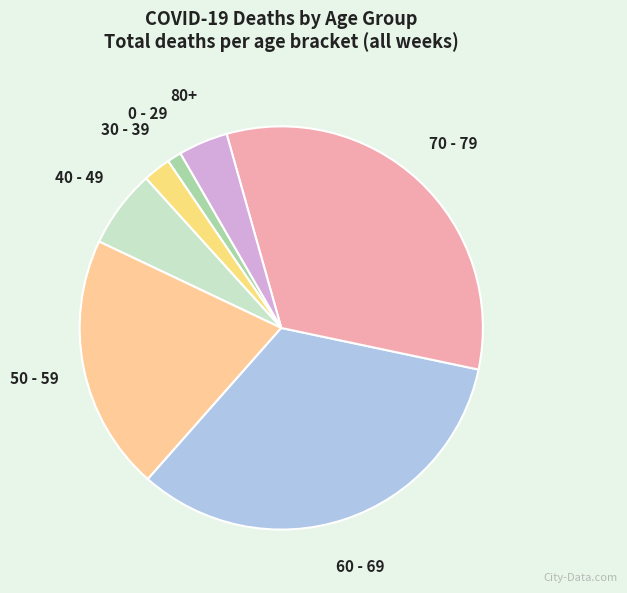

Is the sum of 30 - 39 and 70 - 79 greater than half?

No